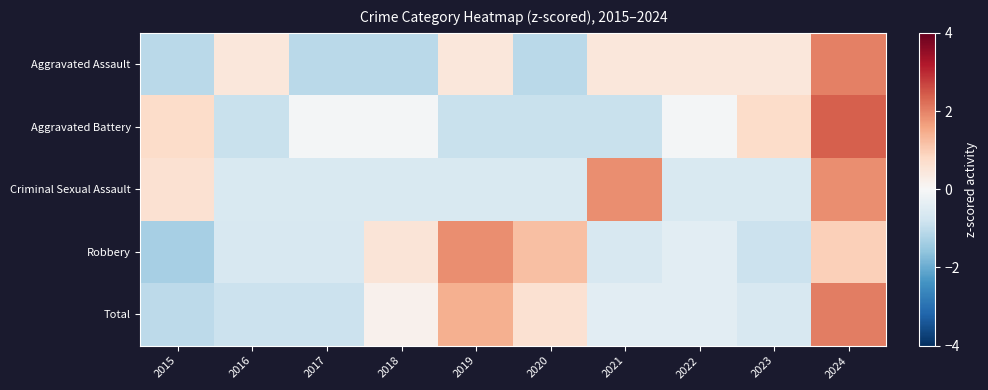

Rank the series by their maximum value, from highest to lowest.

Aggravated Battery, Total, Aggravated Assault, Robbery, Criminal Sexual Assault